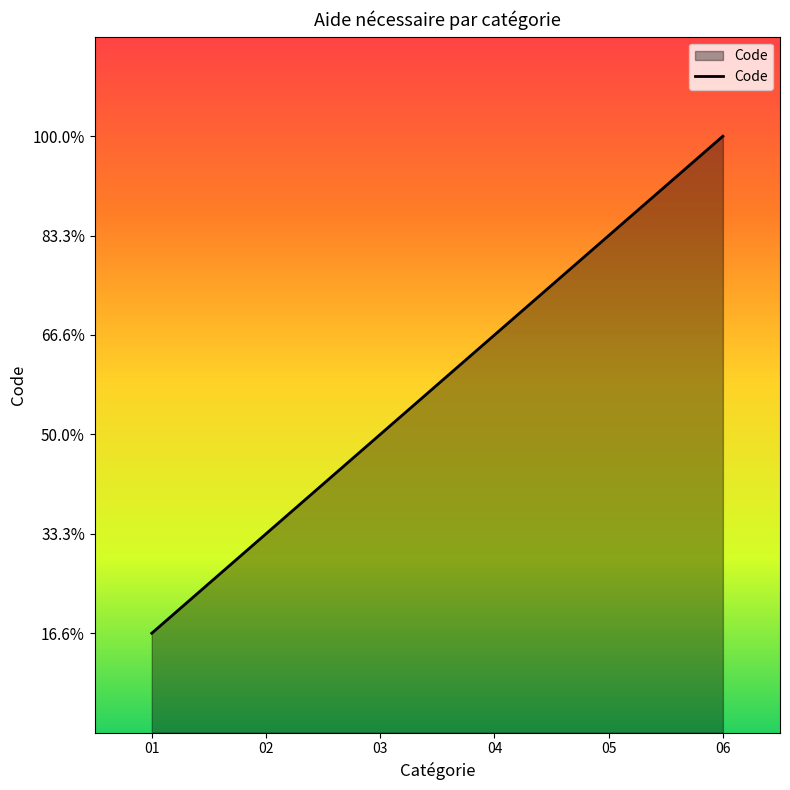

Rank the categories by value from lowest to highest.

01, 02, 03, 04, 05, 06